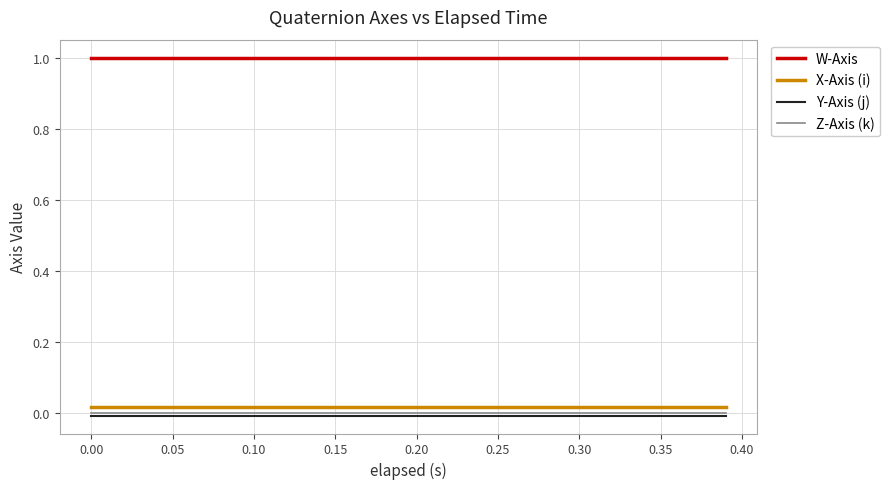

Which series has the largest total across all categories?

W-Axis